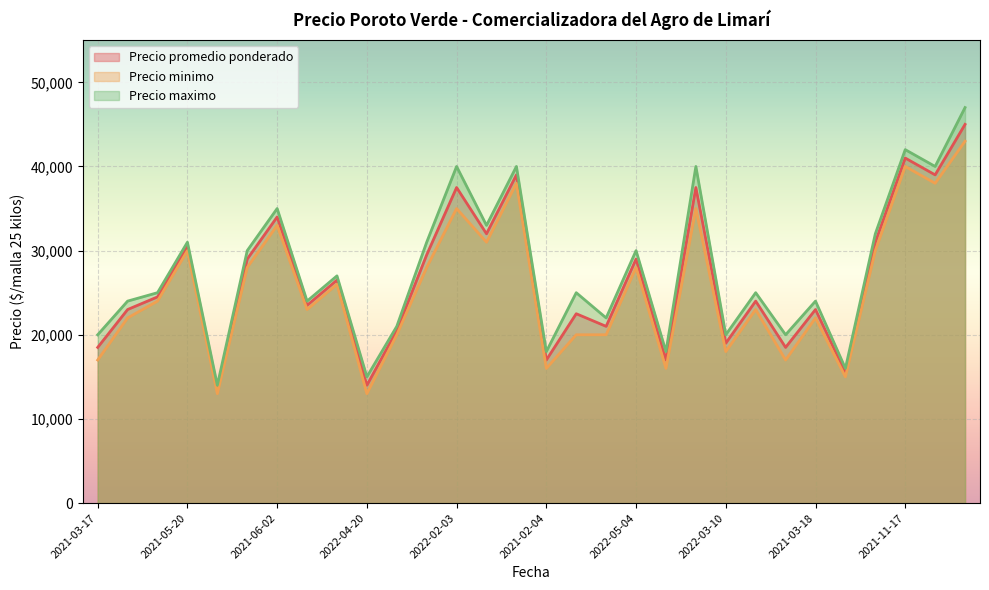

True or false: Precio maximo and Precio minimo cross at least once.

False